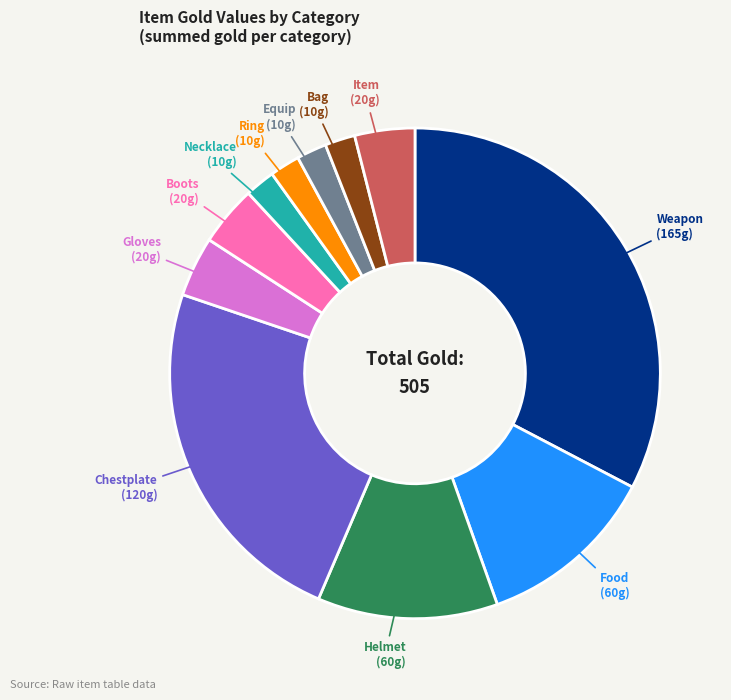

Is there a majority slice in this chart?

No